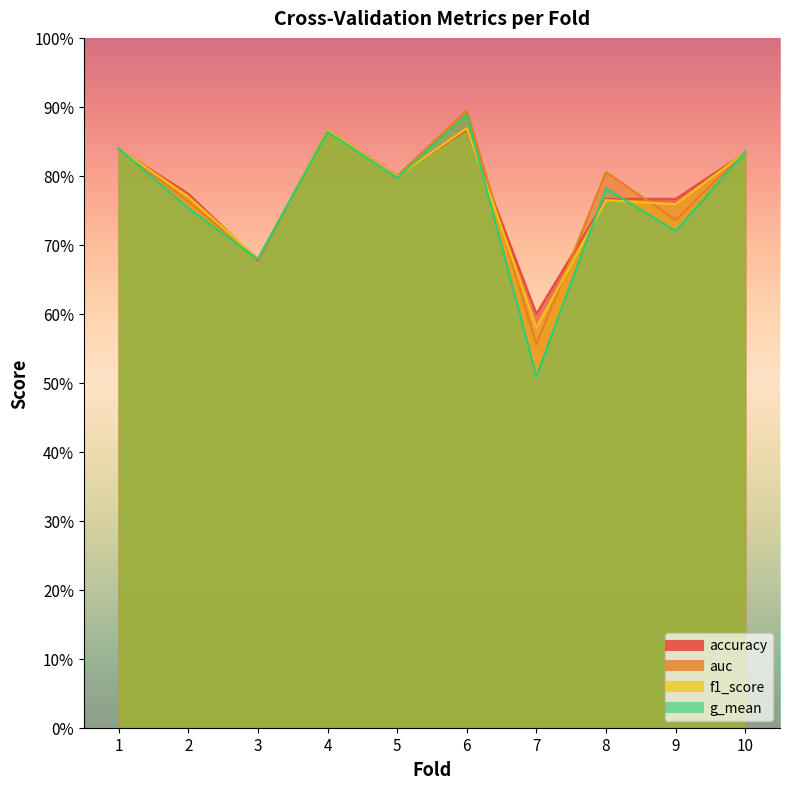

Reading left to right, transcribe all the data shown in this chart.

accuracy: 0.8	0.8	0.7	0.9	0.8	0.9	0.6	0.8	0.8	0.8
auc: 0.8	0.8	0.7	0.9	0.8	0.9	0.6	0.8	0.7	0.8
f1_score: 0.8	0.8	0.7	0.9	0.8	0.9	0.6	0.8	0.8	0.8
g_mean: 0.8	0.8	0.7	0.9	0.8	0.9	0.5	0.8	0.7	0.8